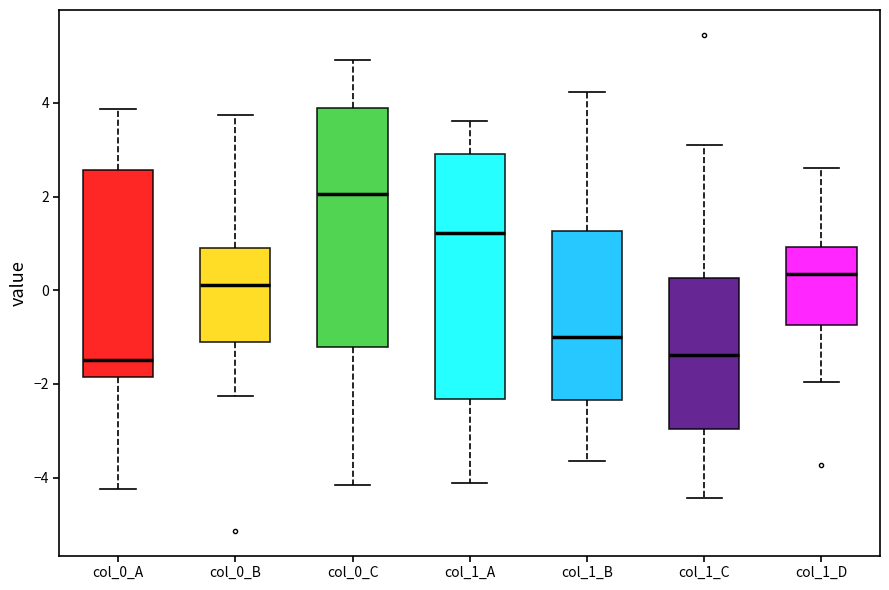

Where does the median line of the box for col_0_B sit on the y-axis? The values are not printed on the chart, so give them approximately, as read against the axis.

0.2